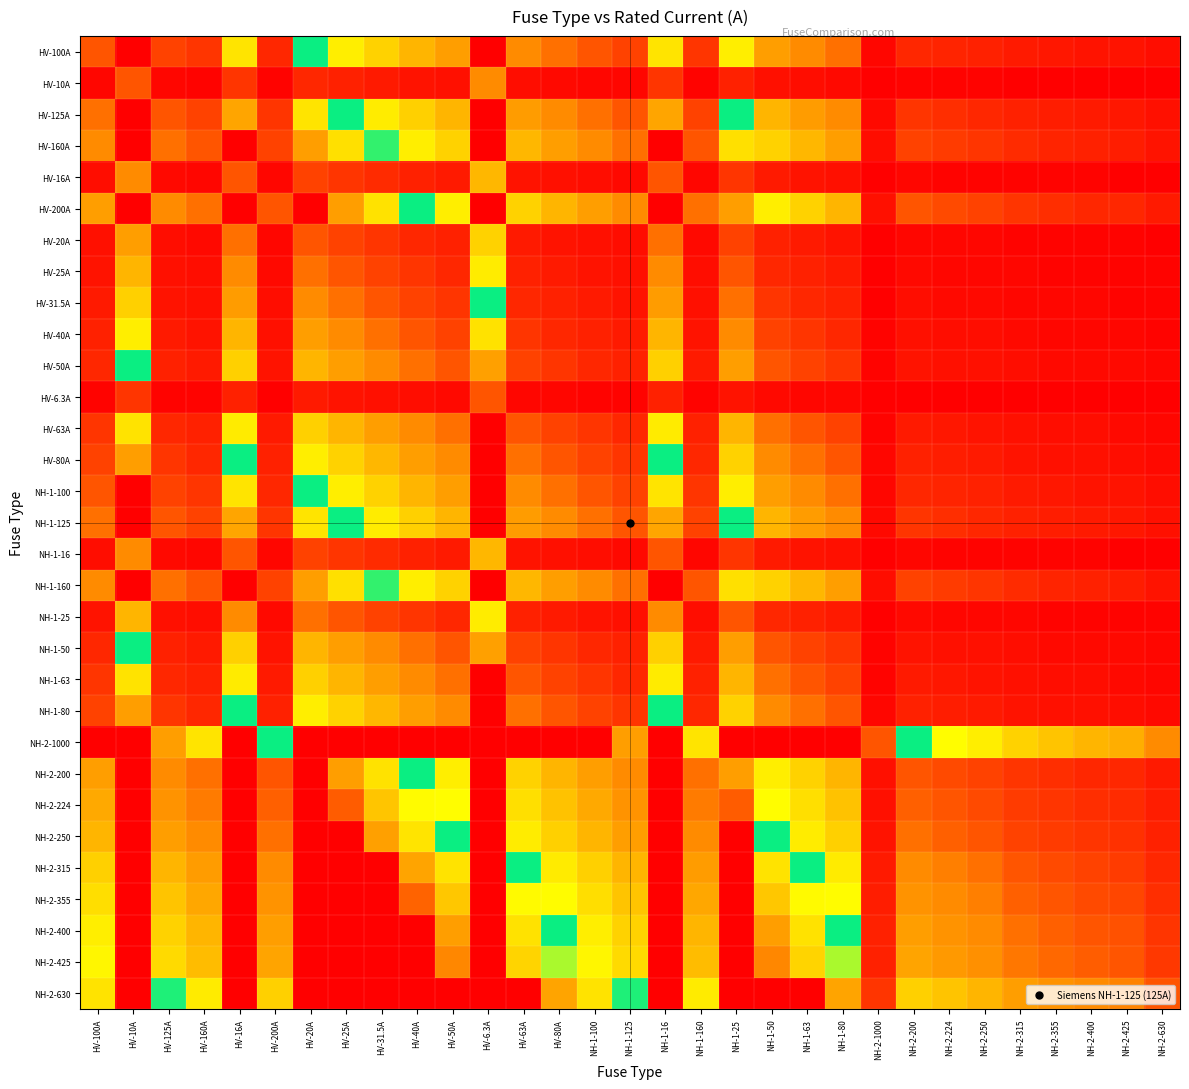

Reading right to left, list all the values displayed in this chart.

HV-100A: NH-2-630=0.2	NH-2-425=0.2	NH-2-400=0.2	NH-2-355=0.3	NH-2-315=0.3	NH-2-250=0.4	NH-2-224=0.4	NH-2-200=0.5	NH-2-1000=0.1	NH-1-80=1.2	NH-1-63=1.6	NH-1-50=2.0	NH-1-25=4.0	NH-1-160=0.6	NH-1-16=6.2	NH-1-125=0.8	NH-1-100=1.0	HV-80A=1.2	HV-63A=1.6	HV-6.3A=10.0	HV-50A=2.0	HV-40A=2.5	HV-31.5A=3.2	HV-25A=4.0	HV-20A=5.0	HV-200A=0.5	HV-16A=6.2	HV-160A=0.6	HV-125A=0.8	HV-10A=10.0	HV-100A=1.0
HV-10A: NH-2-630=0.0	NH-2-425=0.0	NH-2-400=0.0	NH-2-355=0.0	NH-2-315=0.0	NH-2-250=0.0	NH-2-224=0.0	NH-2-200=0.1	NH-2-1000=0.0	NH-1-80=0.1	NH-1-63=0.2	NH-1-50=0.2	NH-1-25=0.4	NH-1-160=0.1	NH-1-16=0.6	NH-1-125=0.1	NH-1-100=0.1	HV-80A=0.1	HV-63A=0.2	HV-6.3A=1.6	HV-50A=0.2	HV-40A=0.2	HV-31.5A=0.3	HV-25A=0.4	HV-20A=0.5	HV-200A=0.1	HV-16A=0.6	HV-160A=0.1	HV-125A=0.1	HV-10A=1.0	HV-100A=0.1
HV-125A: NH-2-630=0.2	NH-2-425=0.3	NH-2-400=0.3	NH-2-355=0.4	NH-2-315=0.4	NH-2-250=0.5	NH-2-224=0.6	NH-2-200=0.6	NH-2-1000=0.1	NH-1-80=1.6	NH-1-63=2.0	NH-1-50=2.5	NH-1-25=5.0	NH-1-160=0.8	NH-1-16=7.8	NH-1-125=1.0	NH-1-100=1.2	HV-80A=1.6	HV-63A=2.0	HV-6.3A=10.0	HV-50A=2.5	HV-40A=3.1	HV-31.5A=4.0	HV-25A=5.0	HV-20A=6.2	HV-200A=0.6	HV-16A=7.8	HV-160A=0.8	HV-125A=1.0	HV-10A=10.0	HV-100A=1.2
HV-160A: NH-2-630=0.3	NH-2-425=0.4	NH-2-400=0.4	NH-2-355=0.5	NH-2-315=0.5	NH-2-250=0.6	NH-2-224=0.7	NH-2-200=0.8	NH-2-1000=0.2	NH-1-80=2.0	NH-1-63=2.5	NH-1-50=3.2	NH-1-25=6.4	NH-1-160=1.0	NH-1-16=10.0	NH-1-125=1.3	NH-1-100=1.6	HV-80A=2.0	HV-63A=2.5	HV-6.3A=10.0	HV-50A=3.2	HV-40A=4.0	HV-31.5A=5.1	HV-25A=6.4	HV-20A=8.0	HV-200A=0.8	HV-16A=10.0	HV-160A=1.0	HV-125A=1.3	HV-10A=10.0	HV-100A=1.6
HV-16A: NH-2-630=0.0	NH-2-425=0.0	NH-2-400=0.0	NH-2-355=0.0	NH-2-315=0.1	NH-2-250=0.1	NH-2-224=0.1	NH-2-200=0.1	NH-2-1000=0.0	NH-1-80=0.2	NH-1-63=0.3	NH-1-50=0.3	NH-1-25=0.6	NH-1-160=0.1	NH-1-16=1.0	NH-1-125=0.1	NH-1-100=0.2	HV-80A=0.2	HV-63A=0.3	HV-6.3A=2.5	HV-50A=0.3	HV-40A=0.4	HV-31.5A=0.5	HV-25A=0.6	HV-20A=0.8	HV-200A=0.1	HV-16A=1.0	HV-160A=0.1	HV-125A=0.1	HV-10A=1.6	HV-100A=0.2
HV-200A: NH-2-630=0.3	NH-2-425=0.5	NH-2-400=0.5	NH-2-355=0.6	NH-2-315=0.6	NH-2-250=0.8	NH-2-224=0.9	NH-2-200=1.0	NH-2-1000=0.2	NH-1-80=2.5	NH-1-63=3.2	NH-1-50=4.0	NH-1-25=8.0	NH-1-160=1.2	NH-1-16=10.0	NH-1-125=1.6	NH-1-100=2.0	HV-80A=2.5	HV-63A=3.2	HV-6.3A=10.0	HV-50A=4.0	HV-40A=5.0	HV-31.5A=6.3	HV-25A=8.0	HV-20A=10.0	HV-200A=1.0	HV-16A=10.0	HV-160A=1.2	HV-125A=1.6	HV-10A=10.0	HV-100A=2.0
HV-20A: NH-2-630=0.0	NH-2-425=0.0	NH-2-400=0.1	NH-2-355=0.1	NH-2-315=0.1	NH-2-250=0.1	NH-2-224=0.1	NH-2-200=0.1	NH-2-1000=0.0	NH-1-80=0.2	NH-1-63=0.3	NH-1-50=0.4	NH-1-25=0.8	NH-1-160=0.1	NH-1-16=1.2	NH-1-125=0.2	NH-1-100=0.2	HV-80A=0.2	HV-63A=0.3	HV-6.3A=3.2	HV-50A=0.4	HV-40A=0.5	HV-31.5A=0.6	HV-25A=0.8	HV-20A=1.0	HV-200A=0.1	HV-16A=1.2	HV-160A=0.1	HV-125A=0.2	HV-10A=2.0	HV-100A=0.2
HV-25A: NH-2-630=0.0	NH-2-425=0.1	NH-2-400=0.1	NH-2-355=0.1	NH-2-315=0.1	NH-2-250=0.1	NH-2-224=0.1	NH-2-200=0.1	NH-2-1000=0.0	NH-1-80=0.3	NH-1-63=0.4	NH-1-50=0.5	NH-1-25=1.0	NH-1-160=0.2	NH-1-16=1.6	NH-1-125=0.2	NH-1-100=0.2	HV-80A=0.3	HV-63A=0.4	HV-6.3A=4.0	HV-50A=0.5	HV-40A=0.6	HV-31.5A=0.8	HV-25A=1.0	HV-20A=1.2	HV-200A=0.1	HV-16A=1.6	HV-160A=0.2	HV-125A=0.2	HV-10A=2.5	HV-100A=0.2
HV-31.5A: NH-2-630=0.1	NH-2-425=0.1	NH-2-400=0.1	NH-2-355=0.1	NH-2-315=0.1	NH-2-250=0.1	NH-2-224=0.1	NH-2-200=0.2	NH-2-1000=0.0	NH-1-80=0.4	NH-1-63=0.5	NH-1-50=0.6	NH-1-25=1.3	NH-1-160=0.2	NH-1-16=2.0	NH-1-125=0.3	NH-1-100=0.3	HV-80A=0.4	HV-63A=0.5	HV-6.3A=5.0	HV-50A=0.6	HV-40A=0.8	HV-31.5A=1.0	HV-25A=1.3	HV-20A=1.6	HV-200A=0.2	HV-16A=2.0	HV-160A=0.2	HV-125A=0.3	HV-10A=3.1	HV-100A=0.3
HV-40A: NH-2-630=0.1	NH-2-425=0.1	NH-2-400=0.1	NH-2-355=0.1	NH-2-315=0.1	NH-2-250=0.2	NH-2-224=0.2	NH-2-200=0.2	NH-2-1000=0.0	NH-1-80=0.5	NH-1-63=0.6	NH-1-50=0.8	NH-1-25=1.6	NH-1-160=0.2	NH-1-16=2.5	NH-1-125=0.3	NH-1-100=0.4	HV-80A=0.5	HV-63A=0.6	HV-6.3A=6.3	HV-50A=0.8	HV-40A=1.0	HV-31.5A=1.3	HV-25A=1.6	HV-20A=2.0	HV-200A=0.2	HV-16A=2.5	HV-160A=0.2	HV-125A=0.3	HV-10A=4.0	HV-100A=0.4
HV-50A: NH-2-630=0.1	NH-2-425=0.1	NH-2-400=0.1	NH-2-355=0.1	NH-2-315=0.2	NH-2-250=0.2	NH-2-224=0.2	NH-2-200=0.2	NH-2-1000=0.1	NH-1-80=0.6	NH-1-63=0.8	NH-1-50=1.0	NH-1-25=2.0	NH-1-160=0.3	NH-1-16=3.1	NH-1-125=0.4	NH-1-100=0.5	HV-80A=0.6	HV-63A=0.8	HV-6.3A=7.9	HV-50A=1.0	HV-40A=1.2	HV-31.5A=1.6	HV-25A=2.0	HV-20A=2.5	HV-200A=0.2	HV-16A=3.1	HV-160A=0.3	HV-125A=0.4	HV-10A=5.0	HV-100A=0.5
HV-6.3A: NH-2-630=0.0	NH-2-425=0.0	NH-2-400=0.0	NH-2-355=0.0	NH-2-315=0.0	NH-2-250=0.0	NH-2-224=0.0	NH-2-200=0.0	NH-2-1000=0.0	NH-1-80=0.1	NH-1-63=0.1	NH-1-50=0.1	NH-1-25=0.3	NH-1-160=0.0	NH-1-16=0.4	NH-1-125=0.1	NH-1-100=0.1	HV-80A=0.1	HV-63A=0.1	HV-6.3A=1.0	HV-50A=0.1	HV-40A=0.2	HV-31.5A=0.2	HV-25A=0.3	HV-20A=0.3	HV-200A=0.0	HV-16A=0.4	HV-160A=0.0	HV-125A=0.1	HV-10A=0.6	HV-100A=0.1
HV-63A: NH-2-630=0.1	NH-2-425=0.1	NH-2-400=0.2	NH-2-355=0.2	NH-2-315=0.2	NH-2-250=0.3	NH-2-224=0.3	NH-2-200=0.3	NH-2-1000=0.1	NH-1-80=0.8	NH-1-63=1.0	NH-1-50=1.3	NH-1-25=2.5	NH-1-160=0.4	NH-1-16=3.9	NH-1-125=0.5	NH-1-100=0.6	HV-80A=0.8	HV-63A=1.0	HV-6.3A=10.0	HV-50A=1.3	HV-40A=1.6	HV-31.5A=2.0	HV-25A=2.5	HV-20A=3.1	HV-200A=0.3	HV-16A=3.9	HV-160A=0.4	HV-125A=0.5	HV-10A=6.3	HV-100A=0.6
HV-80A: NH-2-630=0.1	NH-2-425=0.2	NH-2-400=0.2	NH-2-355=0.2	NH-2-315=0.3	NH-2-250=0.3	NH-2-224=0.4	NH-2-200=0.4	NH-2-1000=0.1	NH-1-80=1.0	NH-1-63=1.3	NH-1-50=1.6	NH-1-25=3.2	NH-1-160=0.5	NH-1-16=5.0	NH-1-125=0.6	NH-1-100=0.8	HV-80A=1.0	HV-63A=1.3	HV-6.3A=10.0	HV-50A=1.6	HV-40A=2.0	HV-31.5A=2.5	HV-25A=3.2	HV-20A=4.0	HV-200A=0.4	HV-16A=5.0	HV-160A=0.5	HV-125A=0.6	HV-10A=8.0	HV-100A=0.8
NH-1-100: NH-2-630=0.2	NH-2-425=0.2	NH-2-400=0.2	NH-2-355=0.3	NH-2-315=0.3	NH-2-250=0.4	NH-2-224=0.4	NH-2-200=0.5	NH-2-1000=0.1	NH-1-80=1.2	NH-1-63=1.6	NH-1-50=2.0	NH-1-25=4.0	NH-1-160=0.6	NH-1-16=6.2	NH-1-125=0.8	NH-1-100=1.0	HV-80A=1.2	HV-63A=1.6	HV-6.3A=10.0	HV-50A=2.0	HV-40A=2.5	HV-31.5A=3.2	HV-25A=4.0	HV-20A=5.0	HV-200A=0.5	HV-16A=6.2	HV-160A=0.6	HV-125A=0.8	HV-10A=10.0	HV-100A=1.0
NH-1-125: NH-2-630=0.2	NH-2-425=0.3	NH-2-400=0.3	NH-2-355=0.4	NH-2-315=0.4	NH-2-250=0.5	NH-2-224=0.6	NH-2-200=0.6	NH-2-1000=0.1	NH-1-80=1.6	NH-1-63=2.0	NH-1-50=2.5	NH-1-25=5.0	NH-1-160=0.8	NH-1-16=7.8	NH-1-125=1.0	NH-1-100=1.2	HV-80A=1.6	HV-63A=2.0	HV-6.3A=10.0	HV-50A=2.5	HV-40A=3.1	HV-31.5A=4.0	HV-25A=5.0	HV-20A=6.2	HV-200A=0.6	HV-16A=7.8	HV-160A=0.8	HV-125A=1.0	HV-10A=10.0	HV-100A=1.2
NH-1-16: NH-2-630=0.0	NH-2-425=0.0	NH-2-400=0.0	NH-2-355=0.0	NH-2-315=0.1	NH-2-250=0.1	NH-2-224=0.1	NH-2-200=0.1	NH-2-1000=0.0	NH-1-80=0.2	NH-1-63=0.3	NH-1-50=0.3	NH-1-25=0.6	NH-1-160=0.1	NH-1-16=1.0	NH-1-125=0.1	NH-1-100=0.2	HV-80A=0.2	HV-63A=0.3	HV-6.3A=2.5	HV-50A=0.3	HV-40A=0.4	HV-31.5A=0.5	HV-25A=0.6	HV-20A=0.8	HV-200A=0.1	HV-16A=1.0	HV-160A=0.1	HV-125A=0.1	HV-10A=1.6	HV-100A=0.2
NH-1-160: NH-2-630=0.3	NH-2-425=0.4	NH-2-400=0.4	NH-2-355=0.5	NH-2-315=0.5	NH-2-250=0.6	NH-2-224=0.7	NH-2-200=0.8	NH-2-1000=0.2	NH-1-80=2.0	NH-1-63=2.5	NH-1-50=3.2	NH-1-25=6.4	NH-1-160=1.0	NH-1-16=10.0	NH-1-125=1.3	NH-1-100=1.6	HV-80A=2.0	HV-63A=2.5	HV-6.3A=10.0	HV-50A=3.2	HV-40A=4.0	HV-31.5A=5.1	HV-25A=6.4	HV-20A=8.0	HV-200A=0.8	HV-16A=10.0	HV-160A=1.0	HV-125A=1.3	HV-10A=10.0	HV-100A=1.6
NH-1-25: NH-2-630=0.0	NH-2-425=0.1	NH-2-400=0.1	NH-2-355=0.1	NH-2-315=0.1	NH-2-250=0.1	NH-2-224=0.1	NH-2-200=0.1	NH-2-1000=0.0	NH-1-80=0.3	NH-1-63=0.4	NH-1-50=0.5	NH-1-25=1.0	NH-1-160=0.2	NH-1-16=1.6	NH-1-125=0.2	NH-1-100=0.2	HV-80A=0.3	HV-63A=0.4	HV-6.3A=4.0	HV-50A=0.5	HV-40A=0.6	HV-31.5A=0.8	HV-25A=1.0	HV-20A=1.2	HV-200A=0.1	HV-16A=1.6	HV-160A=0.2	HV-125A=0.2	HV-10A=2.5	HV-100A=0.2
NH-1-50: NH-2-630=0.1	NH-2-425=0.1	NH-2-400=0.1	NH-2-355=0.1	NH-2-315=0.2	NH-2-250=0.2	NH-2-224=0.2	NH-2-200=0.2	NH-2-1000=0.1	NH-1-80=0.6	NH-1-63=0.8	NH-1-50=1.0	NH-1-25=2.0	NH-1-160=0.3	NH-1-16=3.1	NH-1-125=0.4	NH-1-100=0.5	HV-80A=0.6	HV-63A=0.8	HV-6.3A=7.9	HV-50A=1.0	HV-40A=1.2	HV-31.5A=1.6	HV-25A=2.0	HV-20A=2.5	HV-200A=0.2	HV-16A=3.1	HV-160A=0.3	HV-125A=0.4	HV-10A=5.0	HV-100A=0.5
NH-1-63: NH-2-630=0.1	NH-2-425=0.1	NH-2-400=0.2	NH-2-355=0.2	NH-2-315=0.2	NH-2-250=0.3	NH-2-224=0.3	NH-2-200=0.3	NH-2-1000=0.1	NH-1-80=0.8	NH-1-63=1.0	NH-1-50=1.3	NH-1-25=2.5	NH-1-160=0.4	NH-1-16=3.9	NH-1-125=0.5	NH-1-100=0.6	HV-80A=0.8	HV-63A=1.0	HV-6.3A=10.0	HV-50A=1.3	HV-40A=1.6	HV-31.5A=2.0	HV-25A=2.5	HV-20A=3.1	HV-200A=0.3	HV-16A=3.9	HV-160A=0.4	HV-125A=0.5	HV-10A=6.3	HV-100A=0.6
NH-1-80: NH-2-630=0.1	NH-2-425=0.2	NH-2-400=0.2	NH-2-355=0.2	NH-2-315=0.3	NH-2-250=0.3	NH-2-224=0.4	NH-2-200=0.4	NH-2-1000=0.1	NH-1-80=1.0	NH-1-63=1.3	NH-1-50=1.6	NH-1-25=3.2	NH-1-160=0.5	NH-1-16=5.0	NH-1-125=0.6	NH-1-100=0.8	HV-80A=1.0	HV-63A=1.3	HV-6.3A=10.0	HV-50A=1.6	HV-40A=2.0	HV-31.5A=2.5	HV-25A=3.2	HV-20A=4.0	HV-200A=0.4	HV-16A=5.0	HV-160A=0.5	HV-125A=0.6	HV-10A=8.0	HV-100A=0.8
NH-2-1000: NH-2-630=1.6	NH-2-425=2.4	NH-2-400=2.5	NH-2-355=2.8	NH-2-315=3.2	NH-2-250=4.0	NH-2-224=4.5	NH-2-200=5.0	NH-2-1000=1.0	NH-1-80=10.0	NH-1-63=10.0	NH-1-50=10.0	NH-1-25=10.0	NH-1-160=6.2	NH-1-16=10.0	NH-1-125=8.0	NH-1-100=10.0	HV-80A=10.0	HV-63A=10.0	HV-6.3A=10.0	HV-50A=10.0	HV-40A=10.0	HV-31.5A=10.0	HV-25A=10.0	HV-20A=10.0	HV-200A=5.0	HV-16A=10.0	HV-160A=6.2	HV-125A=8.0	HV-10A=10.0	HV-100A=10.0
NH-2-200: NH-2-630=0.3	NH-2-425=0.5	NH-2-400=0.5	NH-2-355=0.6	NH-2-315=0.6	NH-2-250=0.8	NH-2-224=0.9	NH-2-200=1.0	NH-2-1000=0.2	NH-1-80=2.5	NH-1-63=3.2	NH-1-50=4.0	NH-1-25=8.0	NH-1-160=1.2	NH-1-16=10.0	NH-1-125=1.6	NH-1-100=2.0	HV-80A=2.5	HV-63A=3.2	HV-6.3A=10.0	HV-50A=4.0	HV-40A=5.0	HV-31.5A=6.3	HV-25A=8.0	HV-20A=10.0	HV-200A=1.0	HV-16A=10.0	HV-160A=1.2	HV-125A=1.6	HV-10A=10.0	HV-100A=2.0
NH-2-224: NH-2-630=0.4	NH-2-425=0.5	NH-2-400=0.6	NH-2-355=0.6	NH-2-315=0.7	NH-2-250=0.9	NH-2-224=1.0	NH-2-200=1.1	NH-2-1000=0.2	NH-1-80=2.8	NH-1-63=3.6	NH-1-50=4.5	NH-1-25=9.0	NH-1-160=1.4	NH-1-16=10.0	NH-1-125=1.8	NH-1-100=2.2	HV-80A=2.8	HV-63A=3.6	HV-6.3A=10.0	HV-50A=4.5	HV-40A=5.6	HV-31.5A=7.1	HV-25A=9.0	HV-20A=10.0	HV-200A=1.1	HV-16A=10.0	HV-160A=1.4	HV-125A=1.8	HV-10A=10.0	HV-100A=2.2
NH-2-250: NH-2-630=0.4	NH-2-425=0.6	NH-2-400=0.6	NH-2-355=0.7	NH-2-315=0.8	NH-2-250=1.0	NH-2-224=1.1	NH-2-200=1.2	NH-2-1000=0.2	NH-1-80=3.1	NH-1-63=4.0	NH-1-50=5.0	NH-1-25=10.0	NH-1-160=1.6	NH-1-16=10.0	NH-1-125=2.0	NH-1-100=2.5	HV-80A=3.1	HV-63A=4.0	HV-6.3A=10.0	HV-50A=5.0	HV-40A=6.2	HV-31.5A=7.9	HV-25A=10.0	HV-20A=10.0	HV-200A=1.2	HV-16A=10.0	HV-160A=1.6	HV-125A=2.0	HV-10A=10.0	HV-100A=2.5
NH-2-315: NH-2-630=0.5	NH-2-425=0.7	NH-2-400=0.8	NH-2-355=0.9	NH-2-315=1.0	NH-2-250=1.3	NH-2-224=1.4	NH-2-200=1.6	NH-2-1000=0.3	NH-1-80=3.9	NH-1-63=5.0	NH-1-50=6.3	NH-1-25=10.0	NH-1-160=2.0	NH-1-16=10.0	NH-1-125=2.5	NH-1-100=3.1	HV-80A=3.9	HV-63A=5.0	HV-6.3A=10.0	HV-50A=6.3	HV-40A=7.9	HV-31.5A=10.0	HV-25A=10.0	HV-20A=10.0	HV-200A=1.6	HV-16A=10.0	HV-160A=2.0	HV-125A=2.5	HV-10A=10.0	HV-100A=3.1
NH-2-355: NH-2-630=0.6	NH-2-425=0.8	NH-2-400=0.9	NH-2-355=1.0	NH-2-315=1.1	NH-2-250=1.4	NH-2-224=1.6	NH-2-200=1.8	NH-2-1000=0.4	NH-1-80=4.4	NH-1-63=5.6	NH-1-50=7.1	NH-1-25=10.0	NH-1-160=2.2	NH-1-16=10.0	NH-1-125=2.8	NH-1-100=3.5	HV-80A=4.4	HV-63A=5.6	HV-6.3A=10.0	HV-50A=7.1	HV-40A=8.9	HV-31.5A=10.0	HV-25A=10.0	HV-20A=10.0	HV-200A=1.8	HV-16A=10.0	HV-160A=2.2	HV-125A=2.8	HV-10A=10.0	HV-100A=3.5
NH-2-400: NH-2-630=0.6	NH-2-425=0.9	NH-2-400=1.0	NH-2-355=1.1	NH-2-315=1.3	NH-2-250=1.6	NH-2-224=1.8	NH-2-200=2.0	NH-2-1000=0.4	NH-1-80=5.0	NH-1-63=6.3	NH-1-50=8.0	NH-1-25=10.0	NH-1-160=2.5	NH-1-16=10.0	NH-1-125=3.2	NH-1-100=4.0	HV-80A=5.0	HV-63A=6.3	HV-6.3A=10.0	HV-50A=8.0	HV-40A=10.0	HV-31.5A=10.0	HV-25A=10.0	HV-20A=10.0	HV-200A=2.0	HV-16A=10.0	HV-160A=2.5	HV-125A=3.2	HV-10A=10.0	HV-100A=4.0
NH-2-425: NH-2-630=0.7	NH-2-425=1.0	NH-2-400=1.1	NH-2-355=1.2	NH-2-315=1.3	NH-2-250=1.7	NH-2-224=1.9	NH-2-200=2.1	NH-2-1000=0.4	NH-1-80=5.3	NH-1-63=6.7	NH-1-50=8.5	NH-1-25=10.0	NH-1-160=2.7	NH-1-16=10.0	NH-1-125=3.4	NH-1-100=4.2	HV-80A=5.3	HV-63A=6.7	HV-6.3A=10.0	HV-50A=8.5	HV-40A=10.0	HV-31.5A=10.0	HV-25A=10.0	HV-20A=10.0	HV-200A=2.1	HV-16A=10.0	HV-160A=2.7	HV-125A=3.4	HV-10A=10.0	HV-100A=4.2
NH-2-630: NH-2-630=1.0	NH-2-425=1.5	NH-2-400=1.6	NH-2-355=1.8	NH-2-315=2.0	NH-2-250=2.5	NH-2-224=2.8	NH-2-200=3.1	NH-2-1000=0.6	NH-1-80=7.9	NH-1-63=10.0	NH-1-50=10.0	NH-1-25=10.0	NH-1-160=3.9	NH-1-16=10.0	NH-1-125=5.0	NH-1-100=6.3	HV-80A=7.9	HV-63A=10.0	HV-6.3A=10.0	HV-50A=10.0	HV-40A=10.0	HV-31.5A=10.0	HV-25A=10.0	HV-20A=10.0	HV-200A=3.1	HV-16A=10.0	HV-160A=3.9	HV-125A=5.0	HV-10A=10.0	HV-100A=6.3